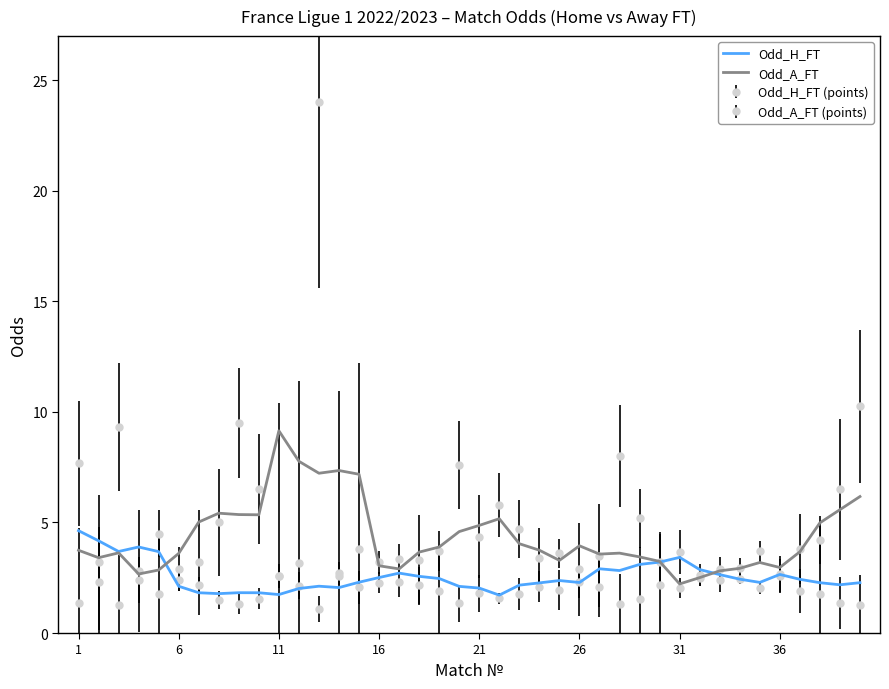

Which series has the widest spread of values?

Odd_A_FT